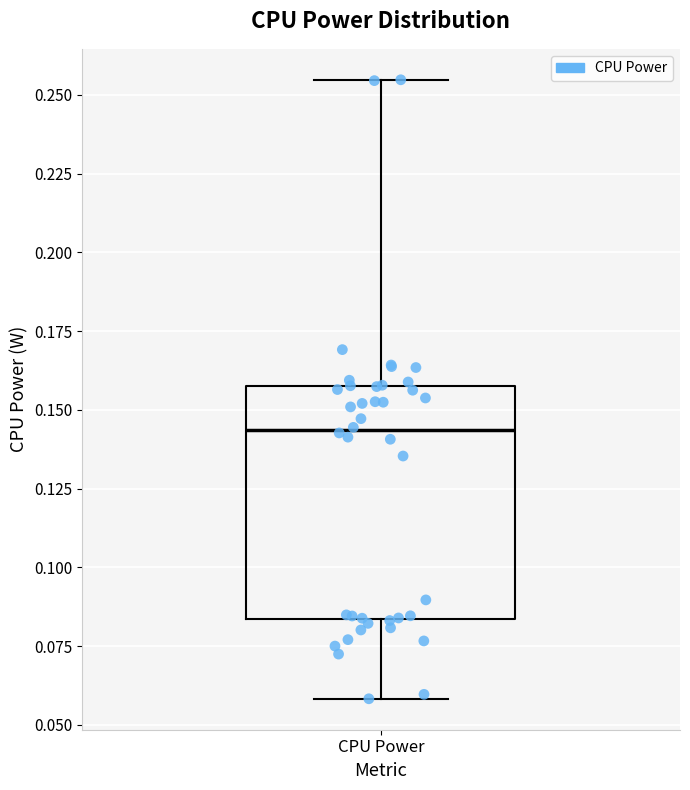

Where does the upper whisker of the box for CPU Power end on the y-axis? The values are not printed on the chart, so give them approximately, as read against the axis.

0.255